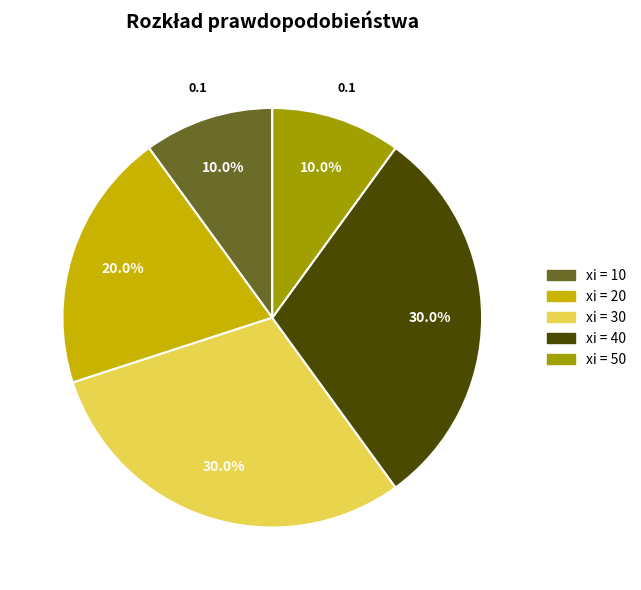

Does any single category account for the majority?

No